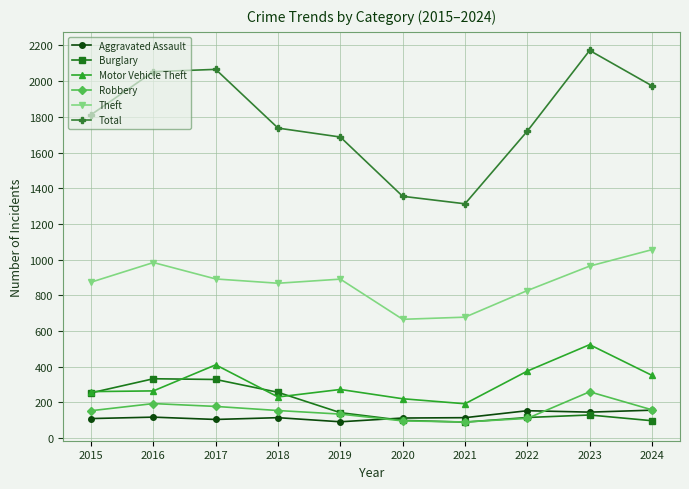

Is it true that Total equals 778 at 2017?

False